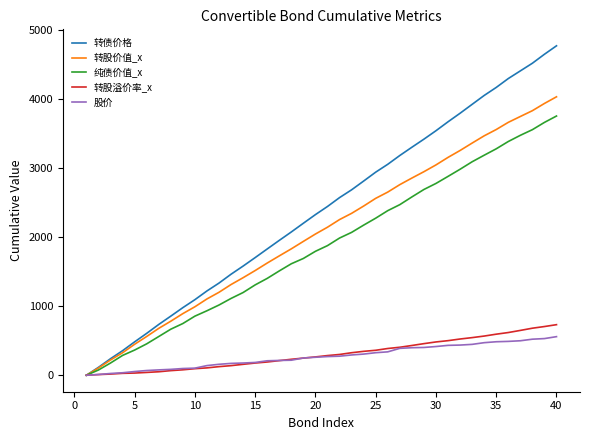

Which series has the largest total across all categories?

转债价格